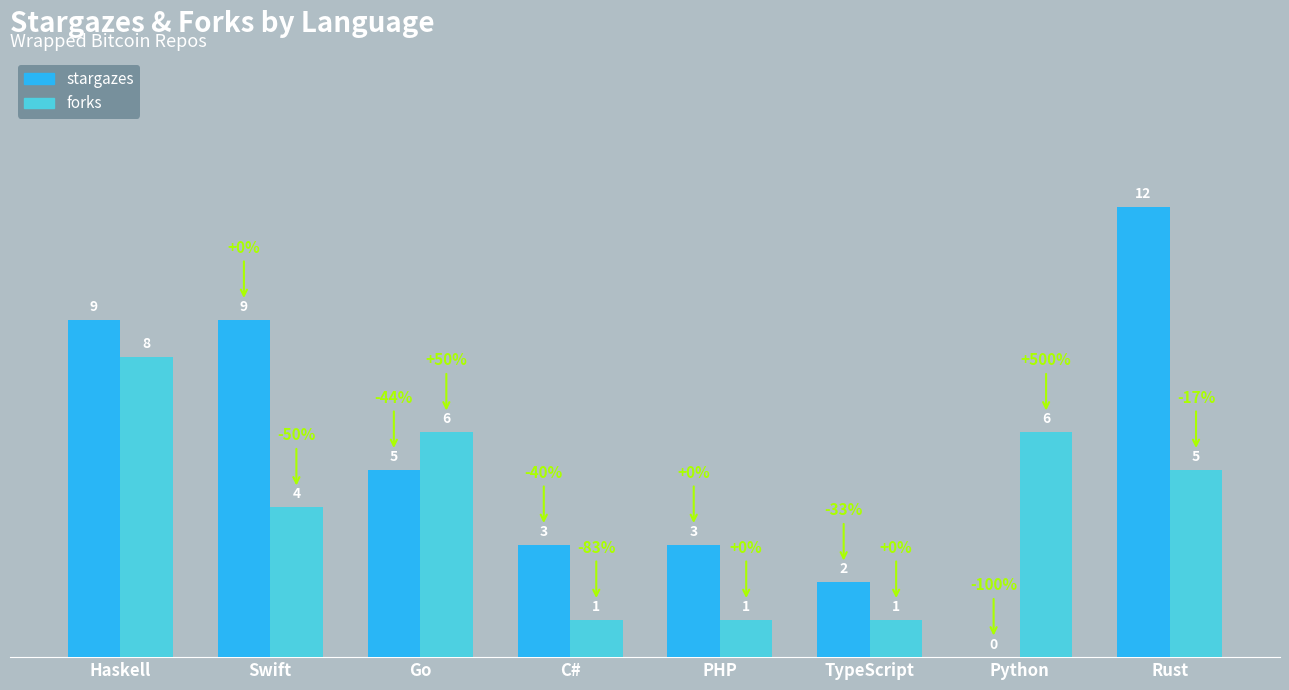

Reading right to left, extract all data points from this chart.

stargazes: Rust=12	Python=0	TypeScript=2	PHP=3	C#=3	Go=5	Swift=9	Haskell=9
forks: Rust=5	Python=6	TypeScript=1	PHP=1	C#=1	Go=6	Swift=4	Haskell=8